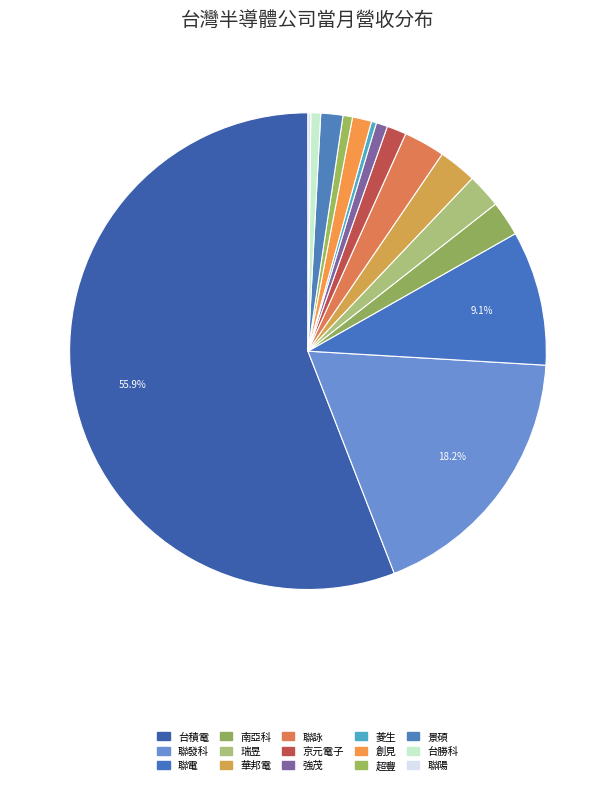

How many segments does this pie chart have?

15